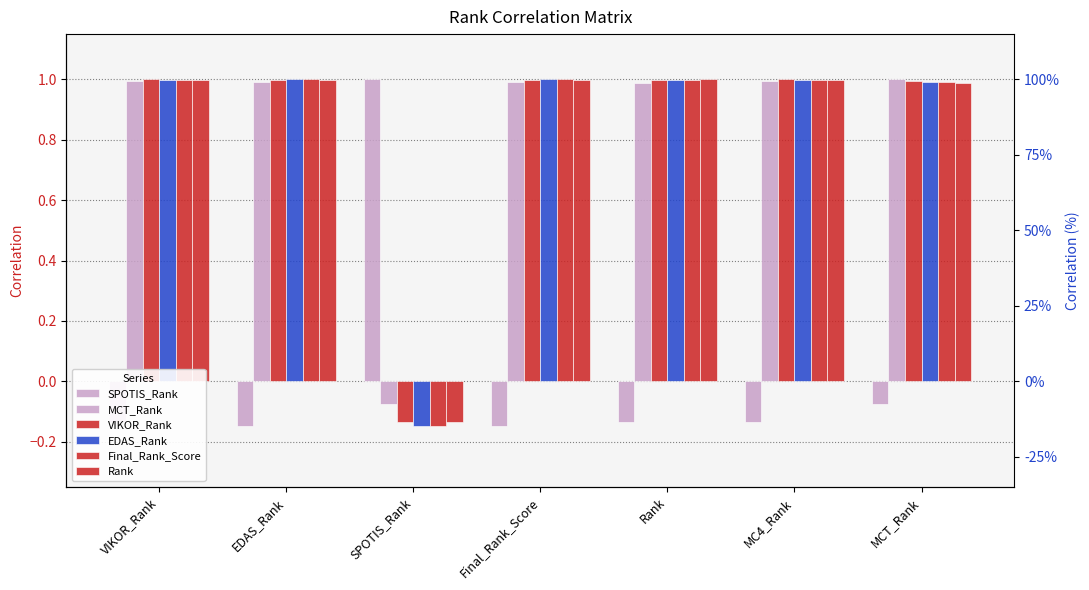

The value of SPOTIS_Rank at Rank is -0.1. True or false?

True